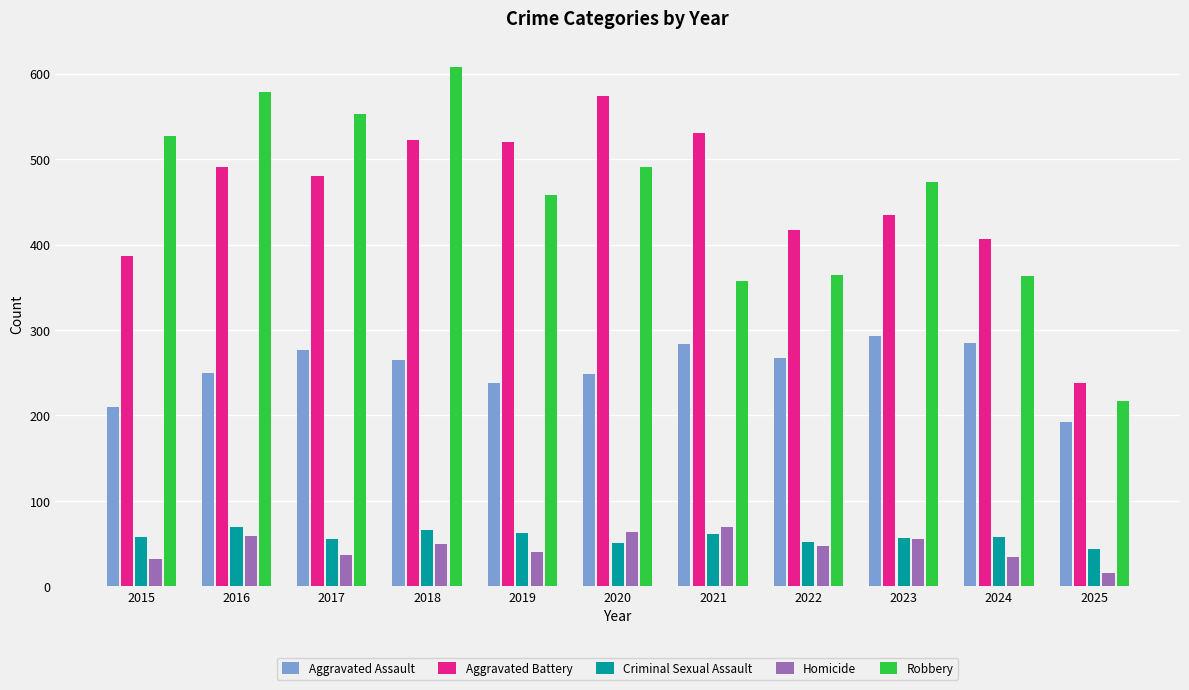

Are the bars horizontal?

No